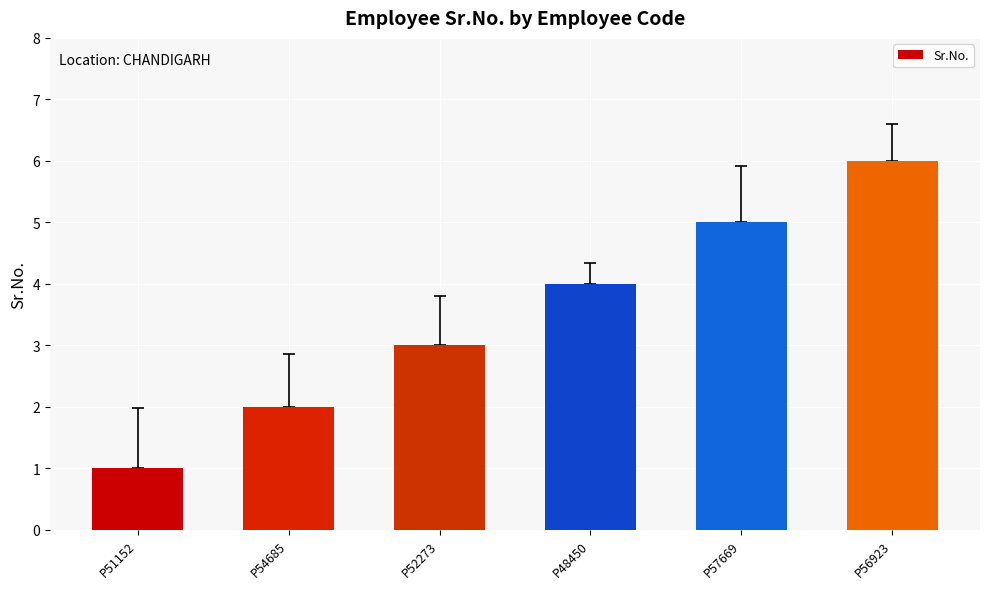

Which label corresponds to the largest value in the chart?

P56923